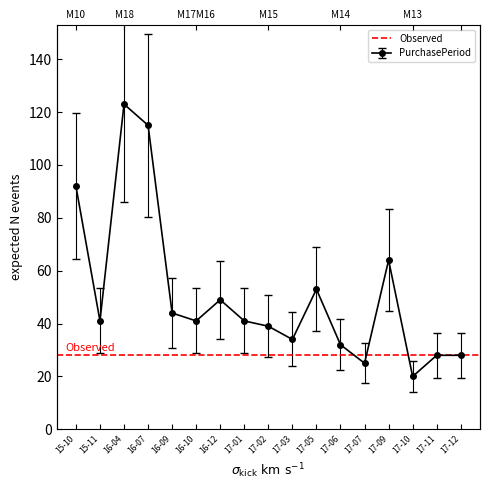

Reading right to left, extract all data points from this chart.

28	28	20	64	25	32	53	34	39	41	49	41	44	115	123	41	92